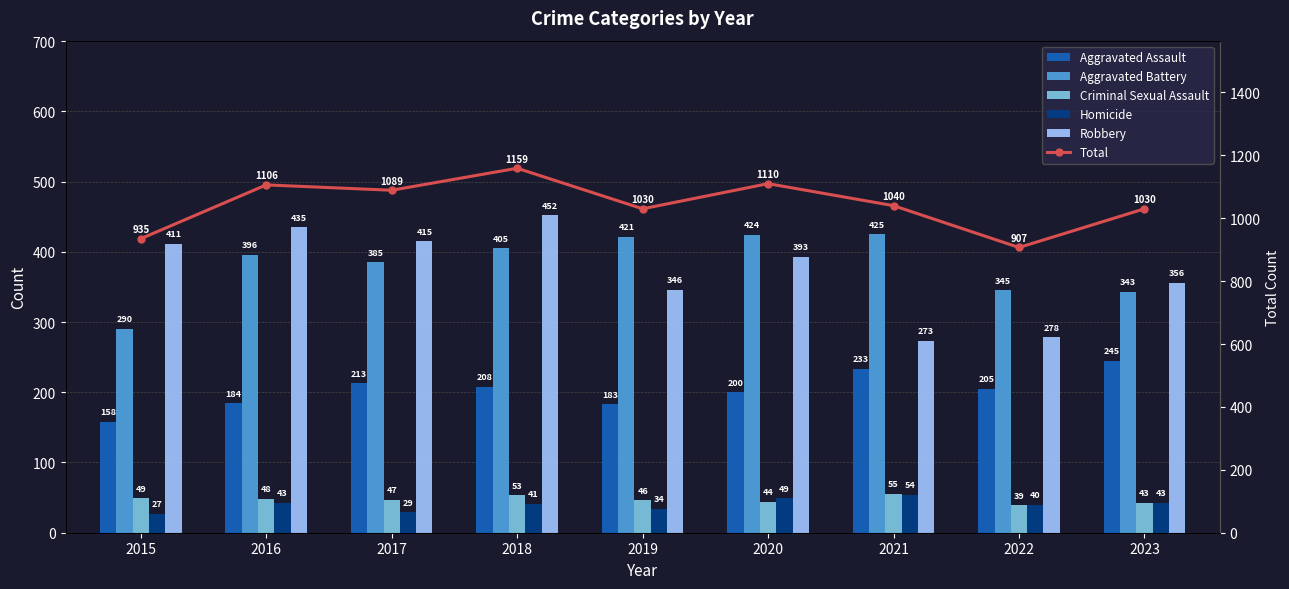

What is the value of the Criminal Sexual Assault bar at the 5th from the left?

46